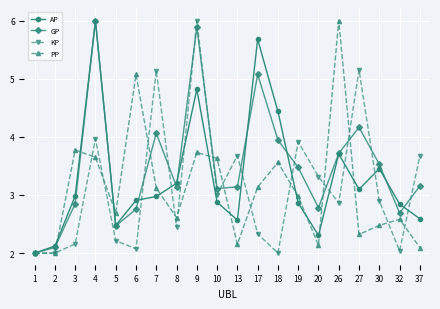

After their last crossing, which series has the higher values: PP or KP?

KP